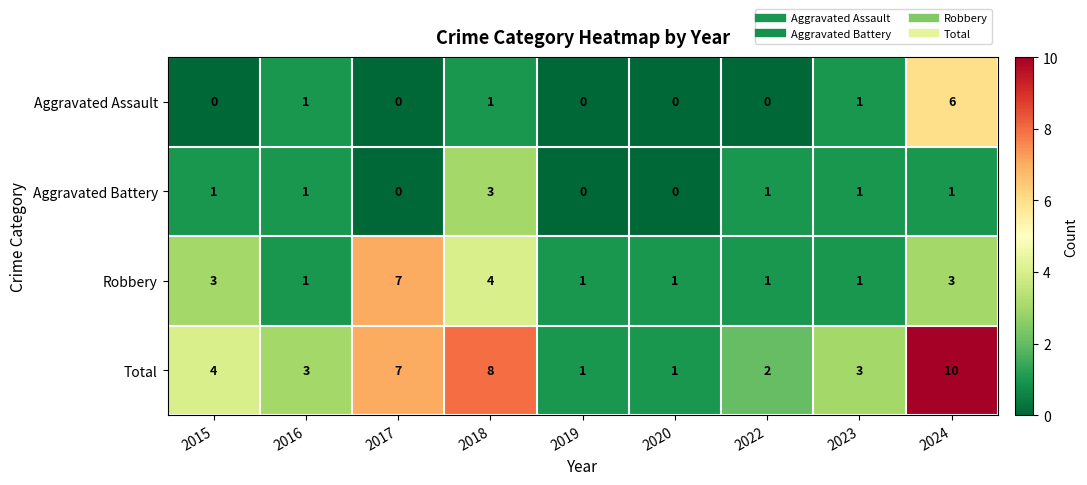

What is the total value across all series at 2017?

14